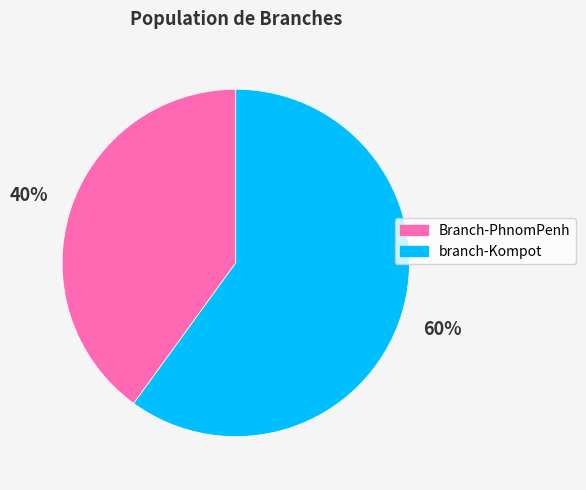

Combined, do branch-Kompot and Branch-PhnomPenh account for over 50%?

Yes